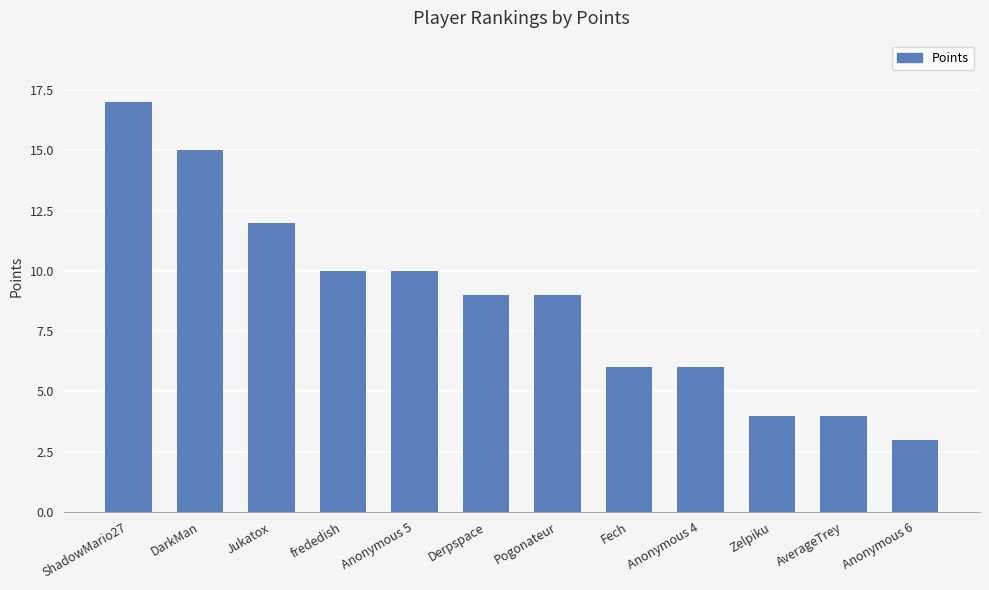

Which category has the highest value across all series?

ShadowMario27